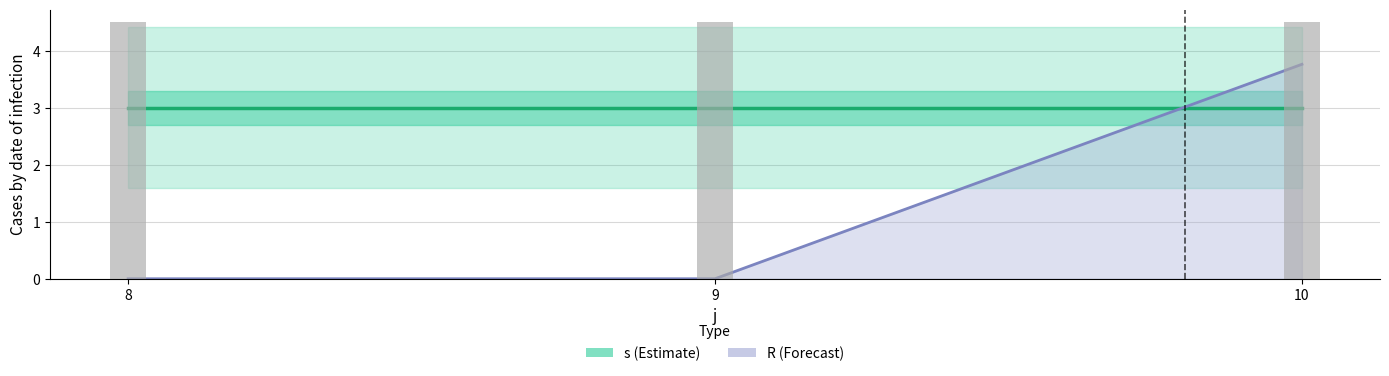

Between 9 and 8, which is larger?

9